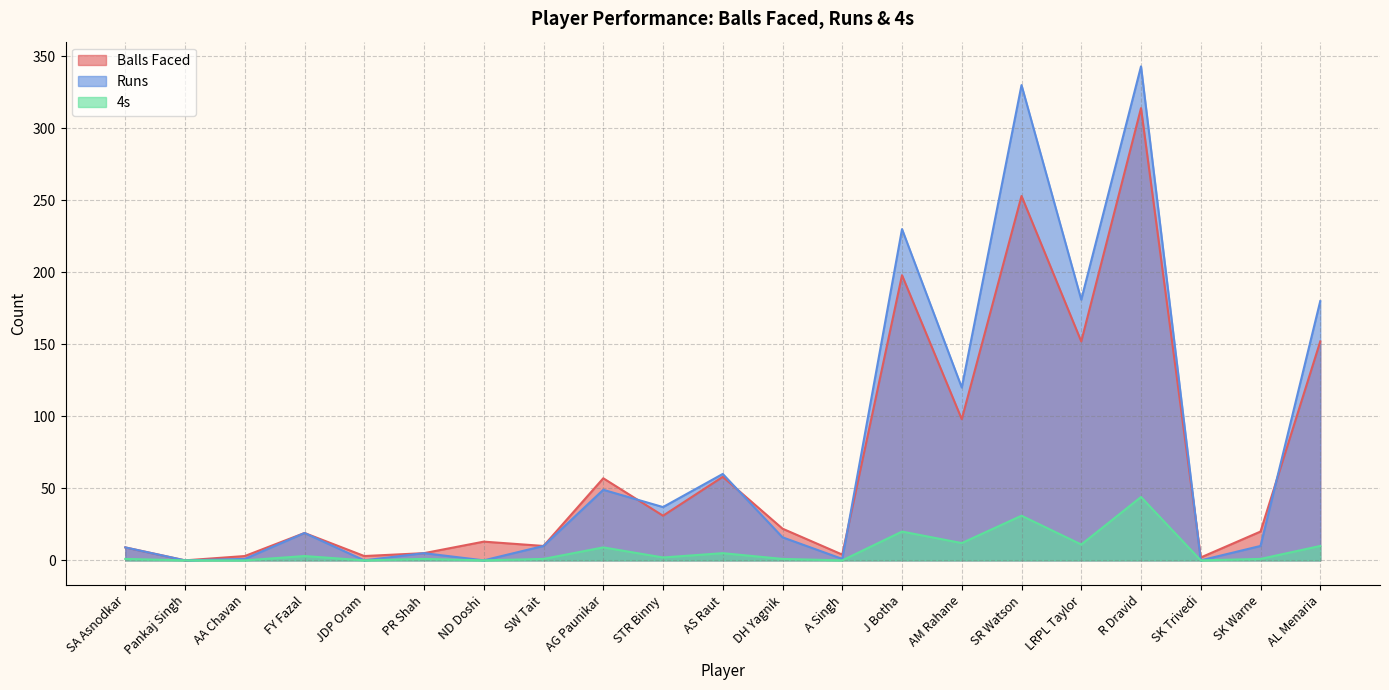

Between SA Asnodkar and Pankaj Singh, which series saw the biggest shift?

Balls Faced